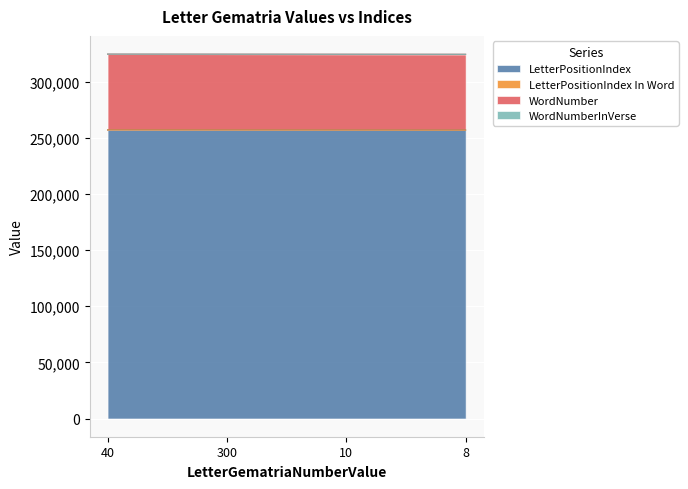

The value of LetterPositionIndex at 40 is 256995. True or false?

True